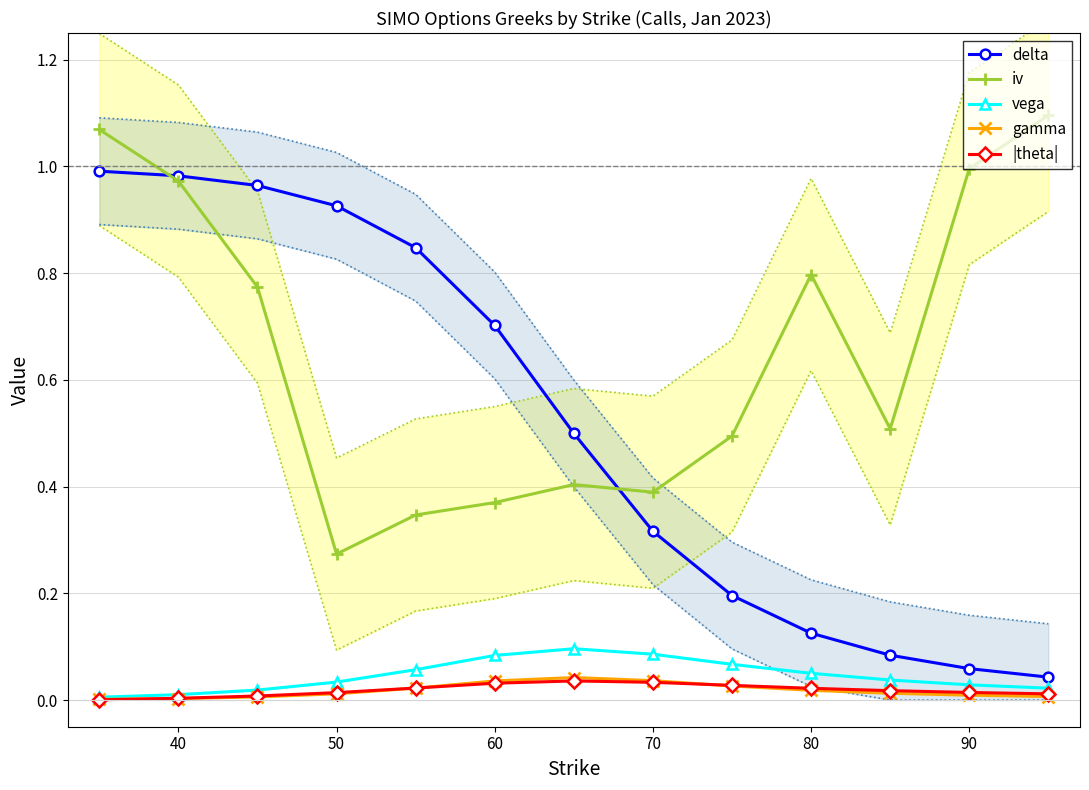

The iv series shows 0.2 at 60. True or false?

False